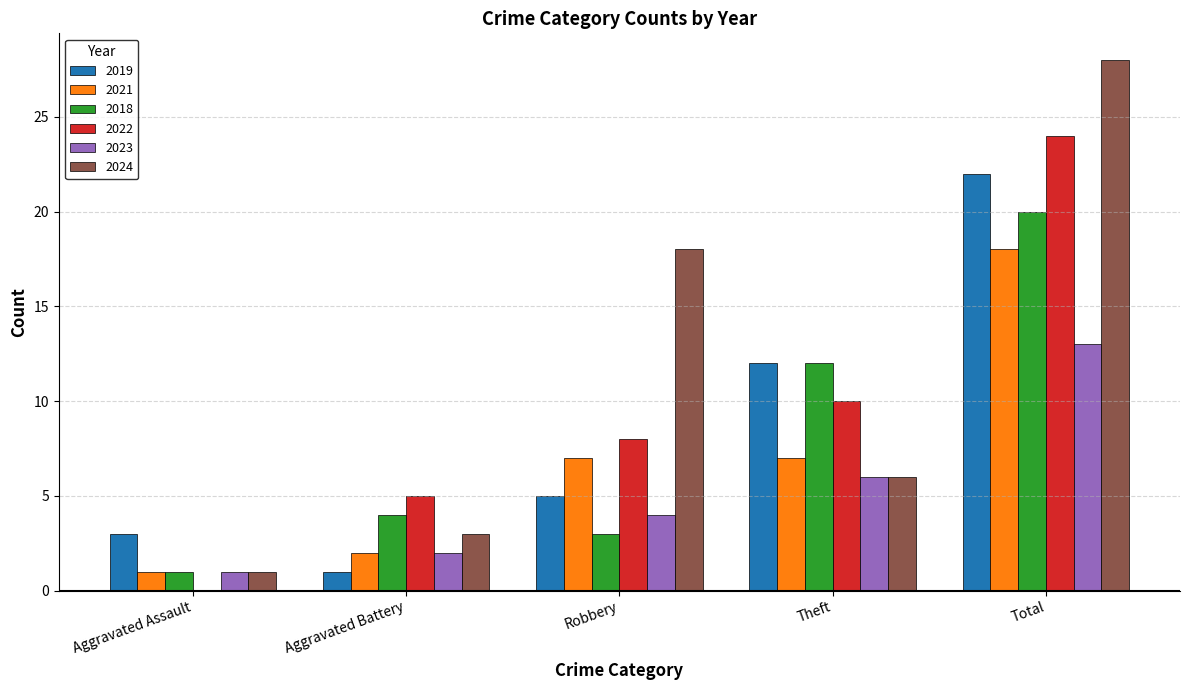

How many categories are shown in the chart?

5